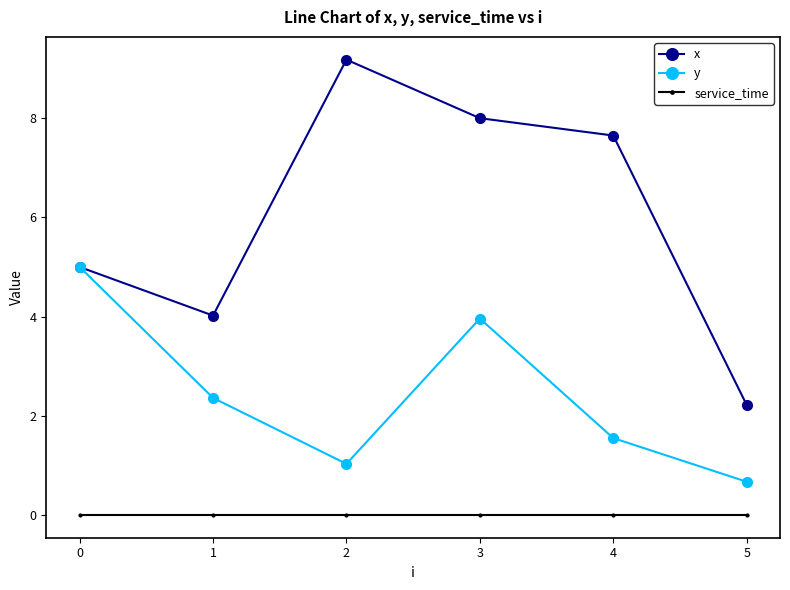

True or false: y has more than 1 points higher than both neighbors.

False